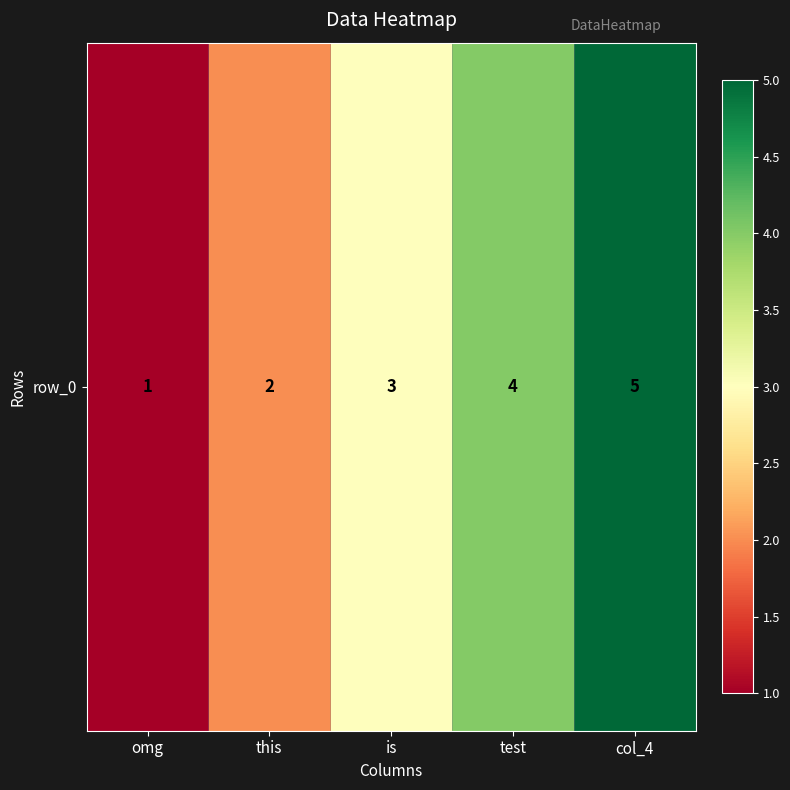

Read the value at omg.

1